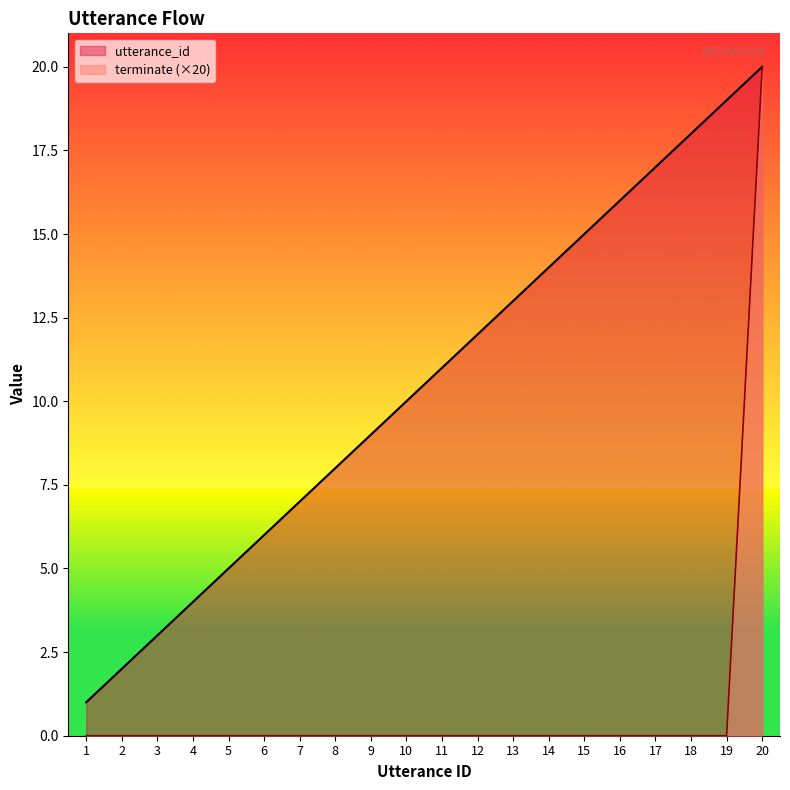

True or false: terminate and utterance_id intersect in this chart.

False